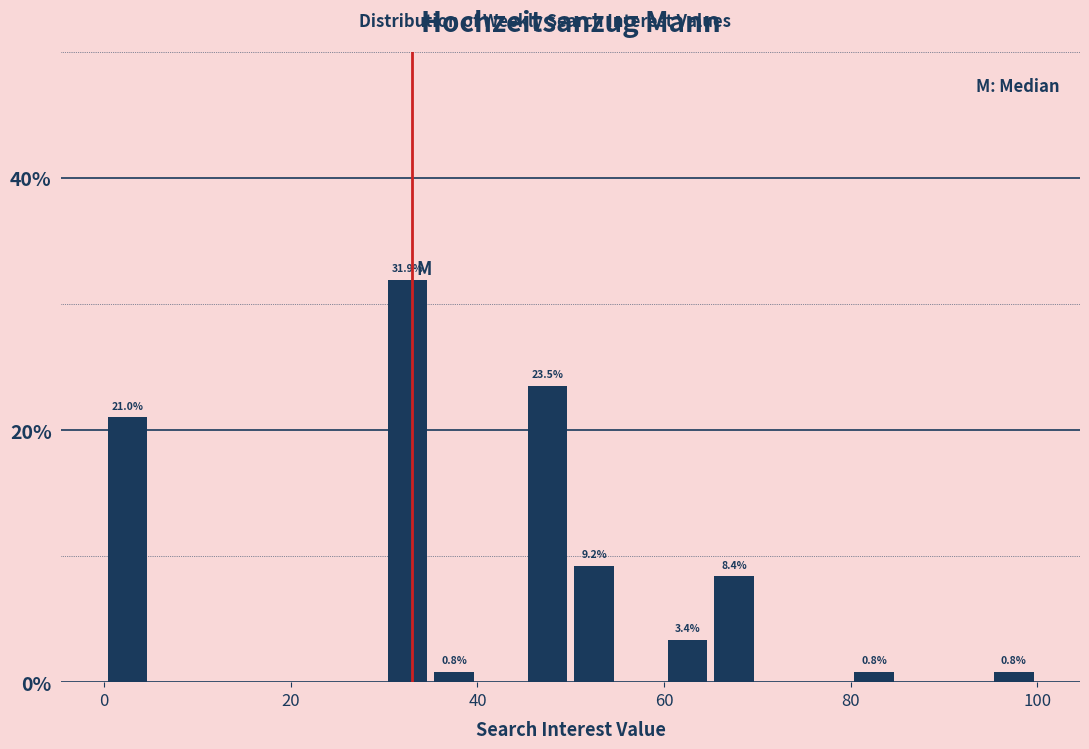

Read against the x-axis, roughly where is the centre of the tallest bar?

32